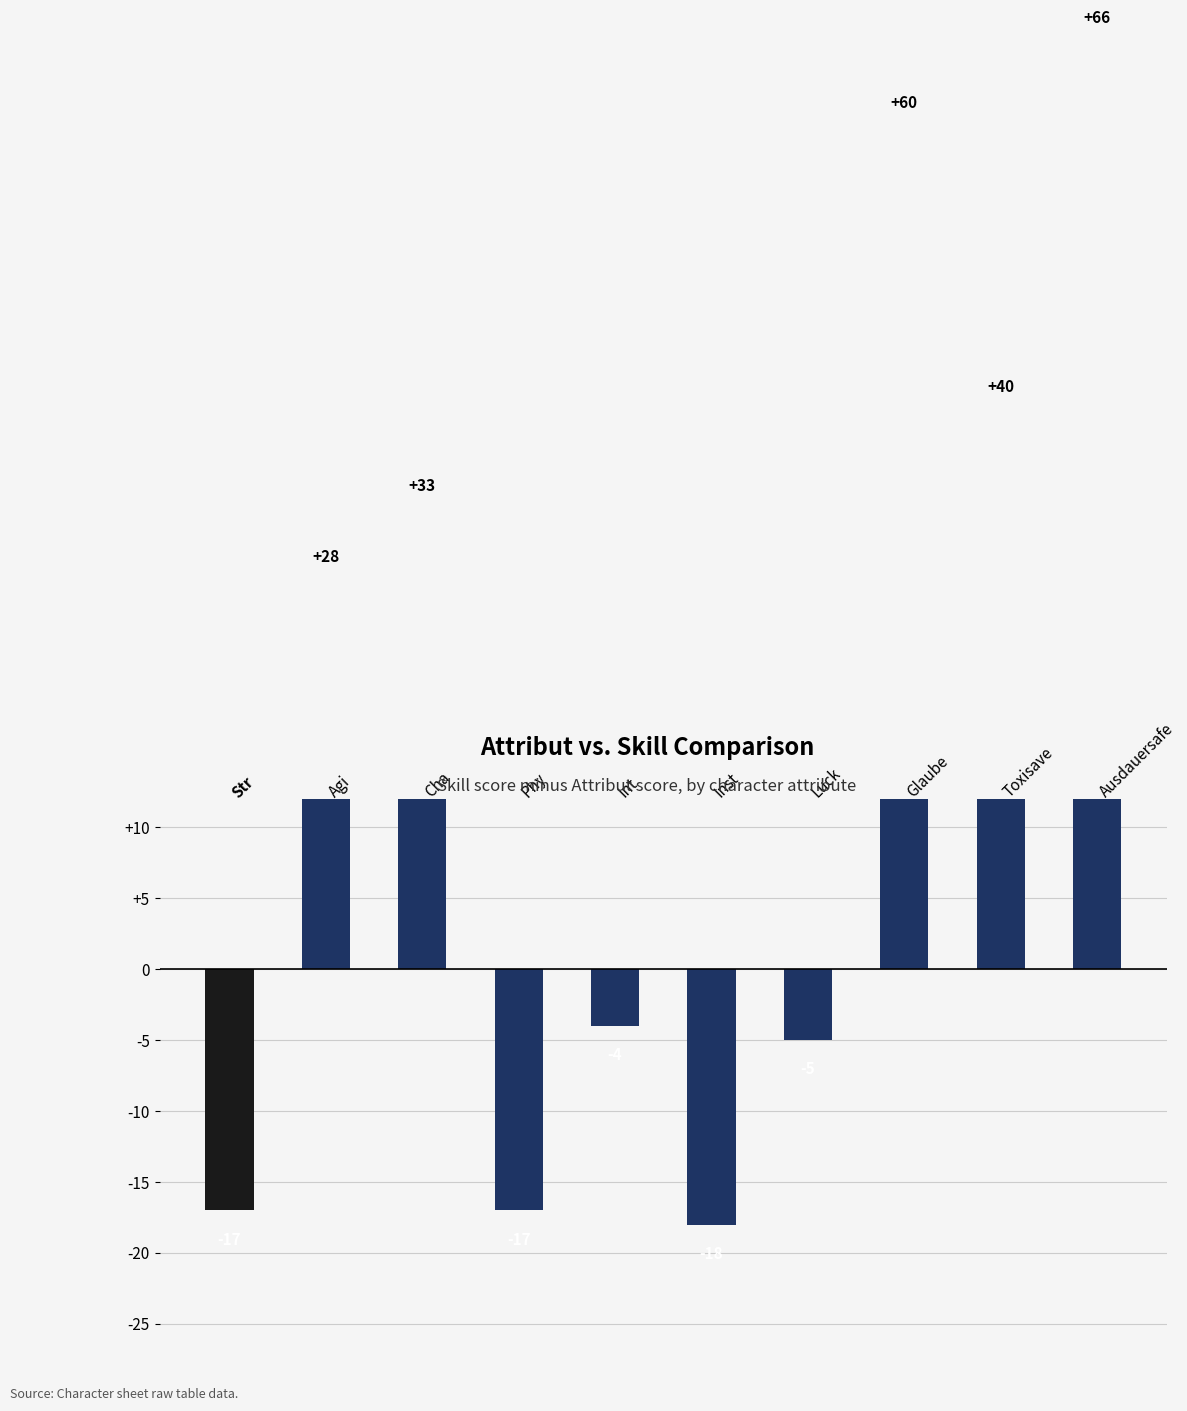

What is the label of the 1st bar from the right?

Ausdauersafe